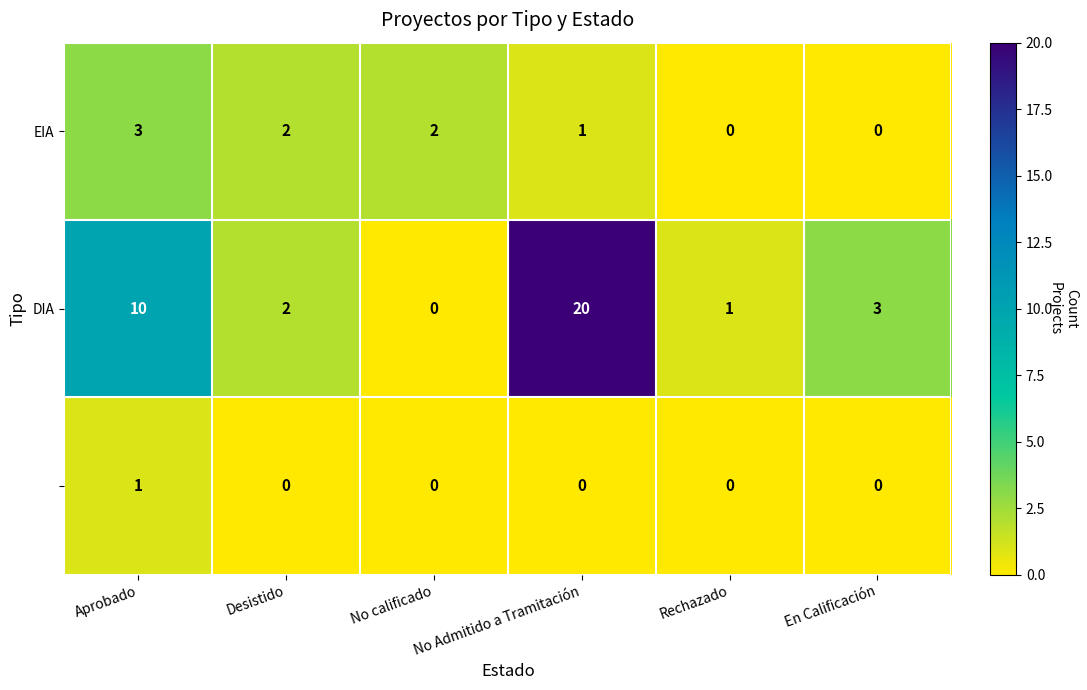

Count the number of data series in this chart.

3